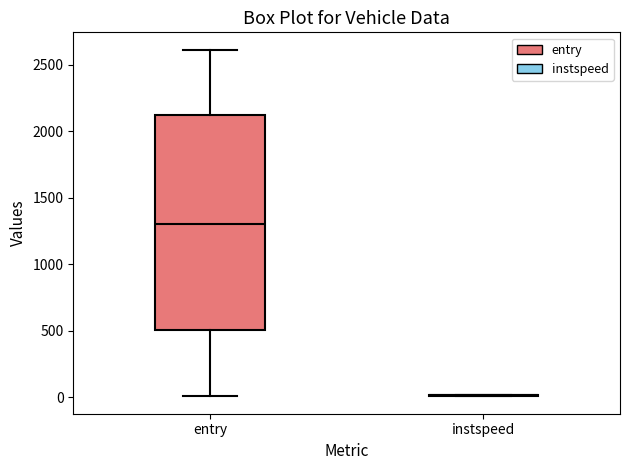

Which box is the tallest, from its lower edge to its upper edge?

entry